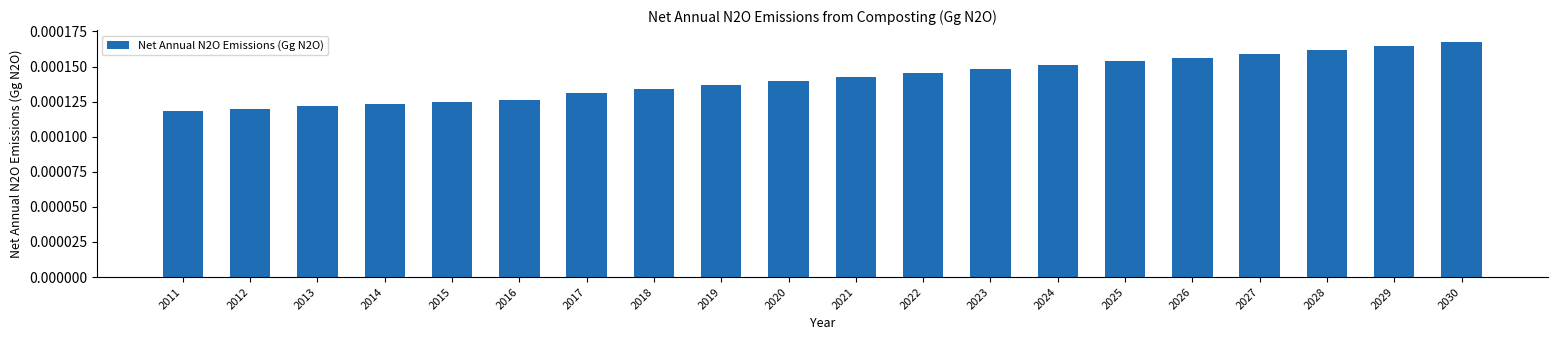

Count the values in the range 0 to 1.

20